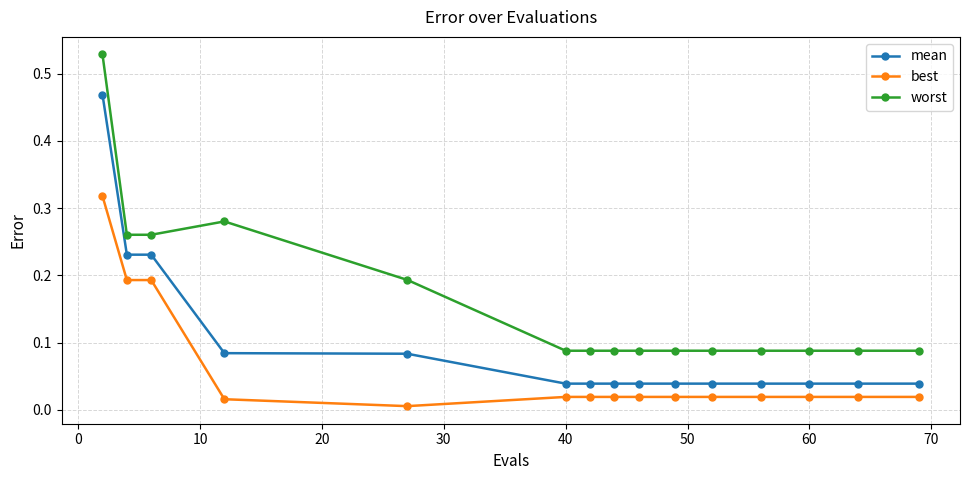

Which series has the largest range (max minus min)?

worst